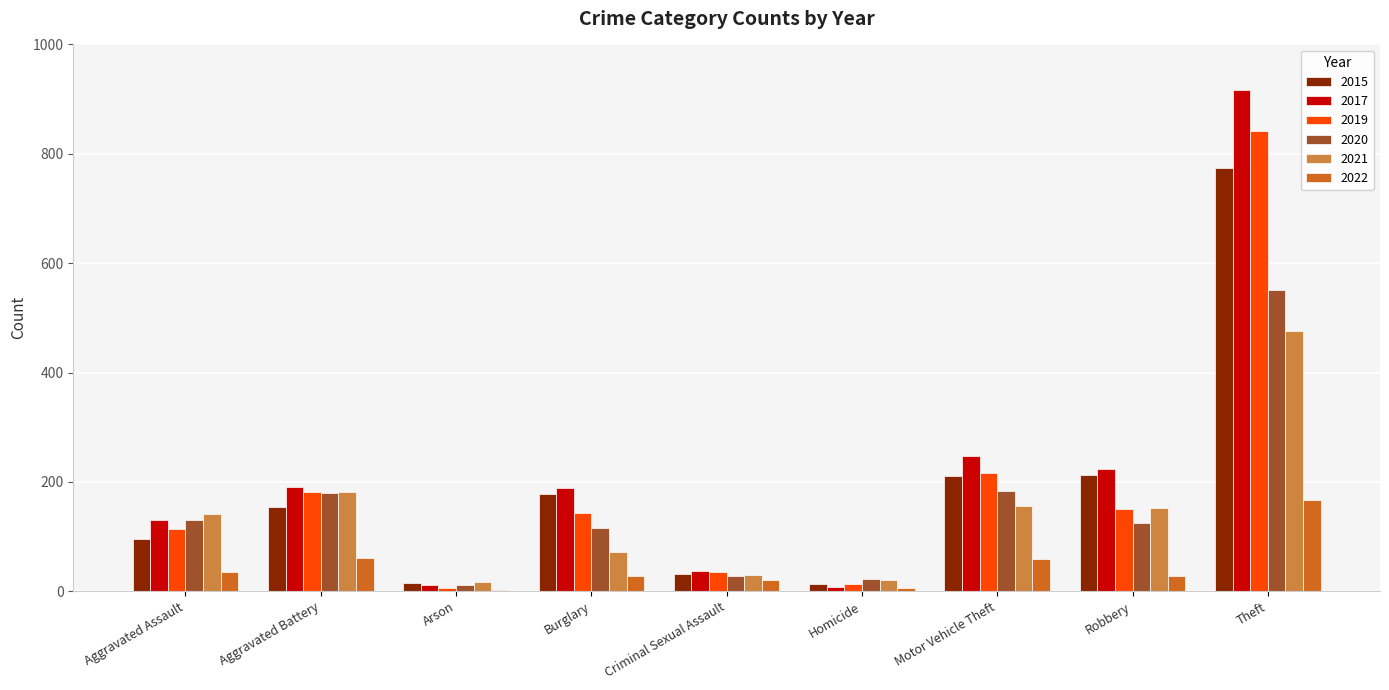

Which series has the largest total across all categories?

2017